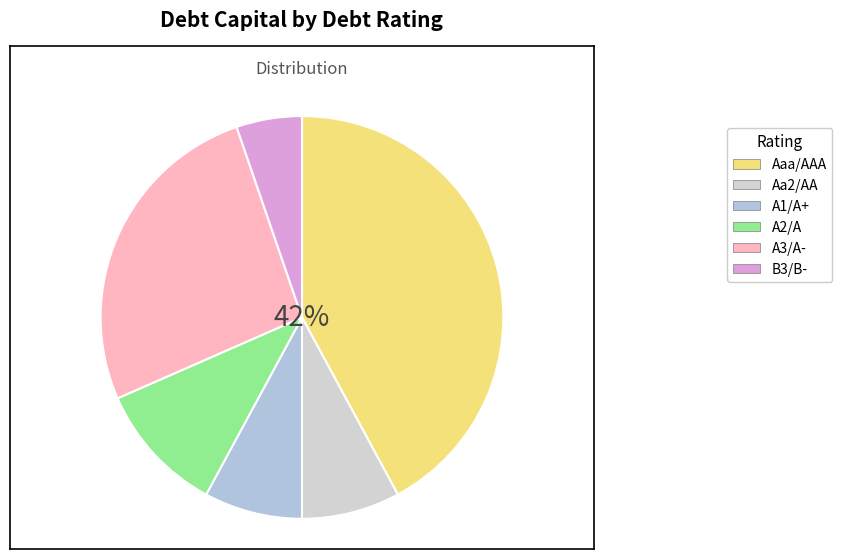

Which category has the smallest portion of the pie?

B3/B-